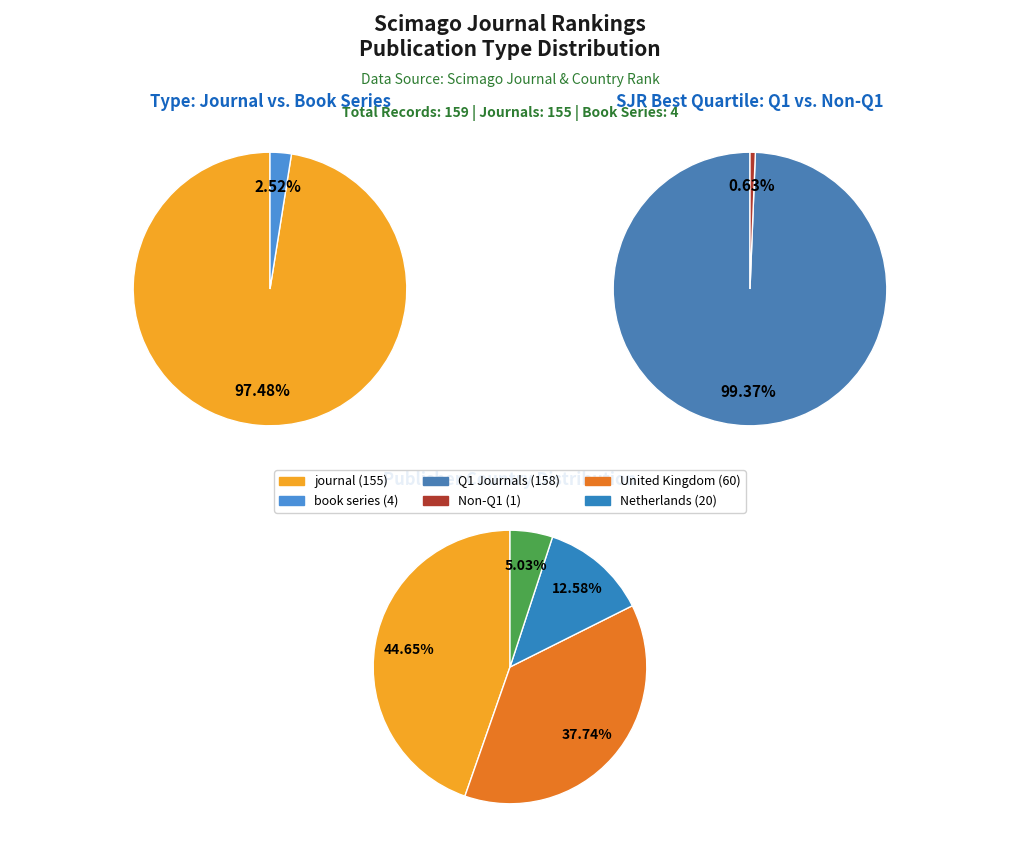

To the nearest percent, what percentage of the pie is book series?

3%